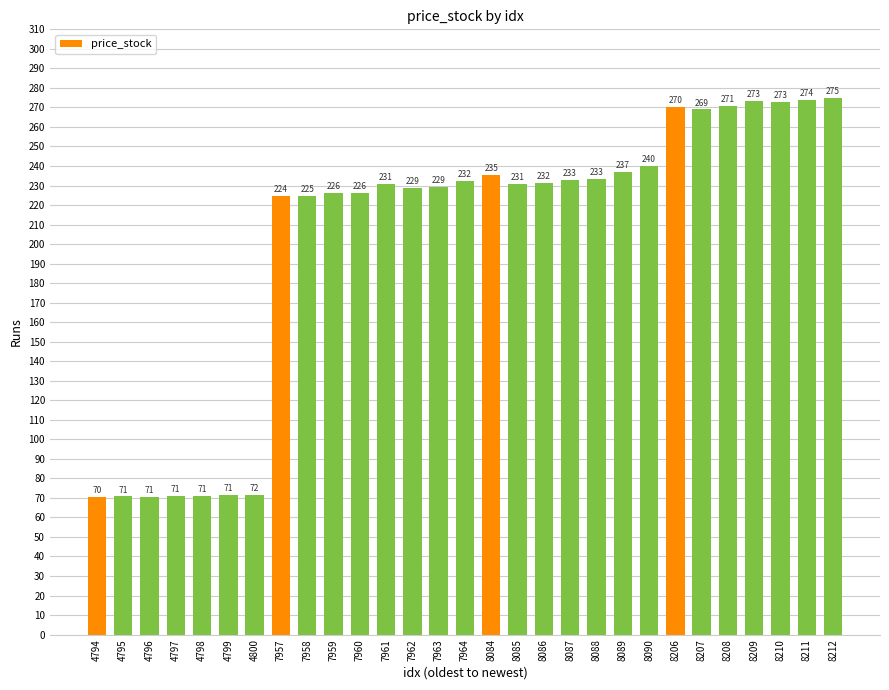

What is the difference between the maximum and second lowest values?

204.3